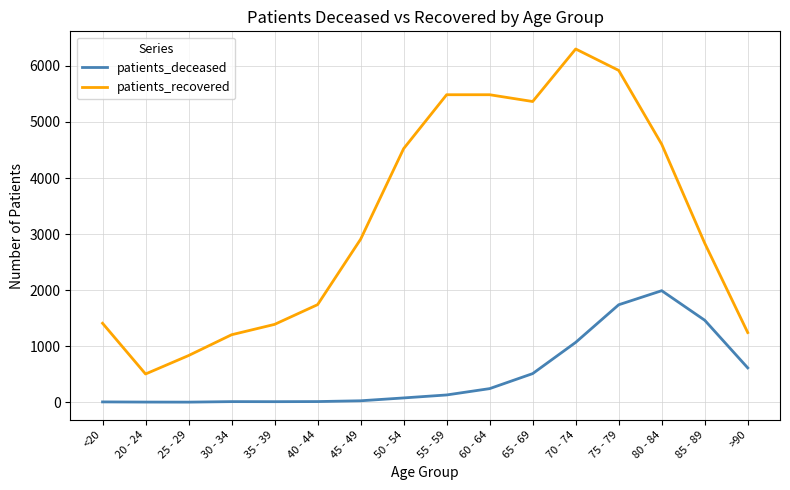

What are all the series names shown in the legend?

patients_deceased, patients_recovered